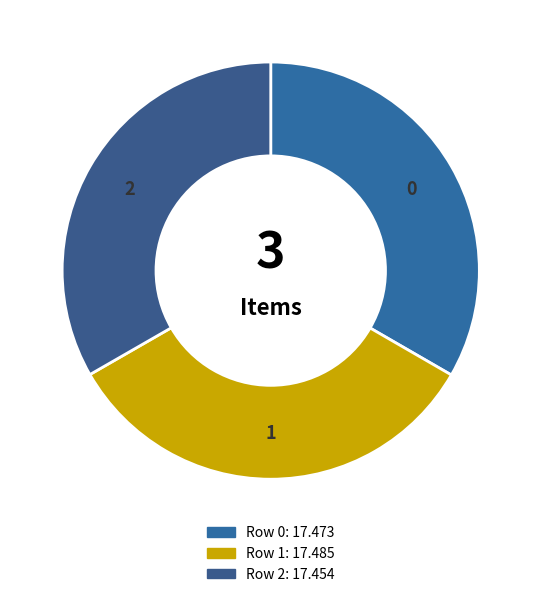

Is there any slice that represents more than half of the pie?

No